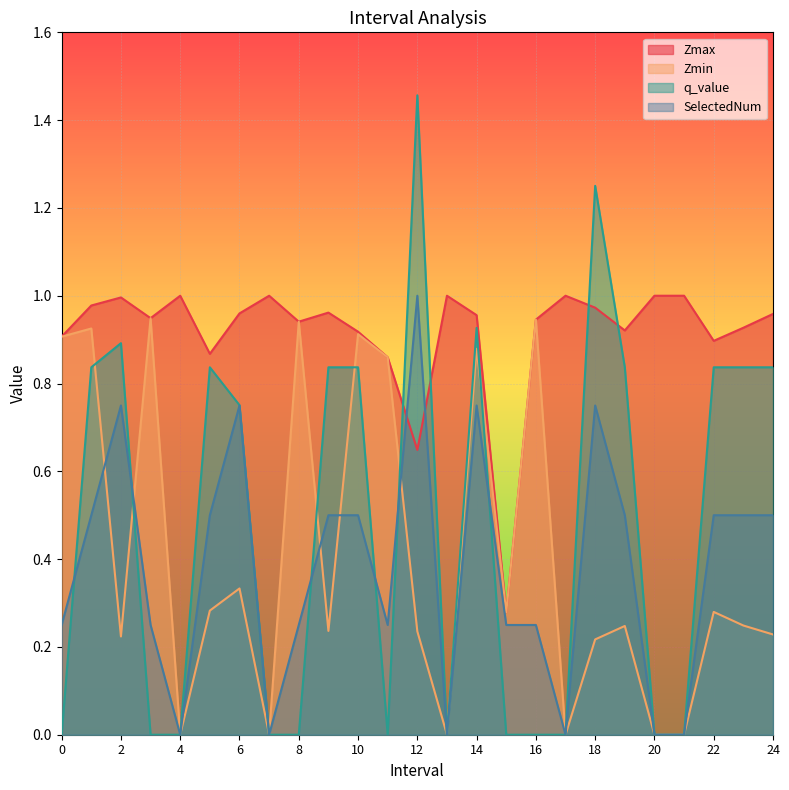

What is the difference between the maximum and second lowest values in the SelectedNum series?

1.0